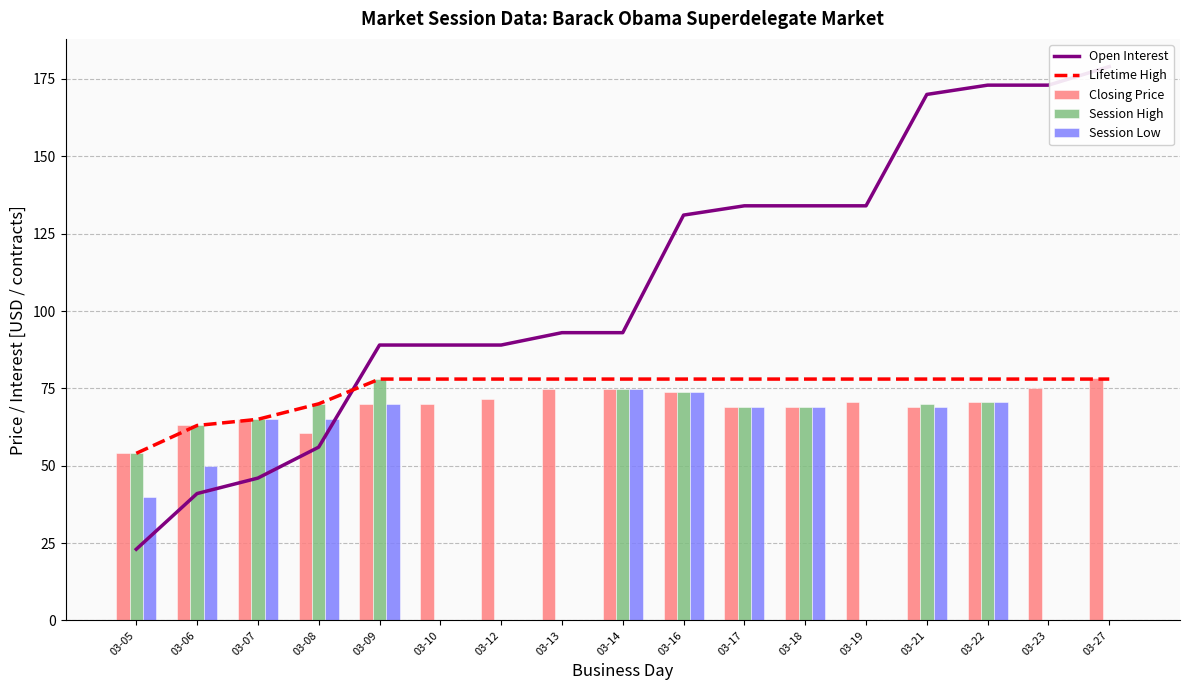

True or false: Closing Price has a value of 116.0 at 03-12.

False